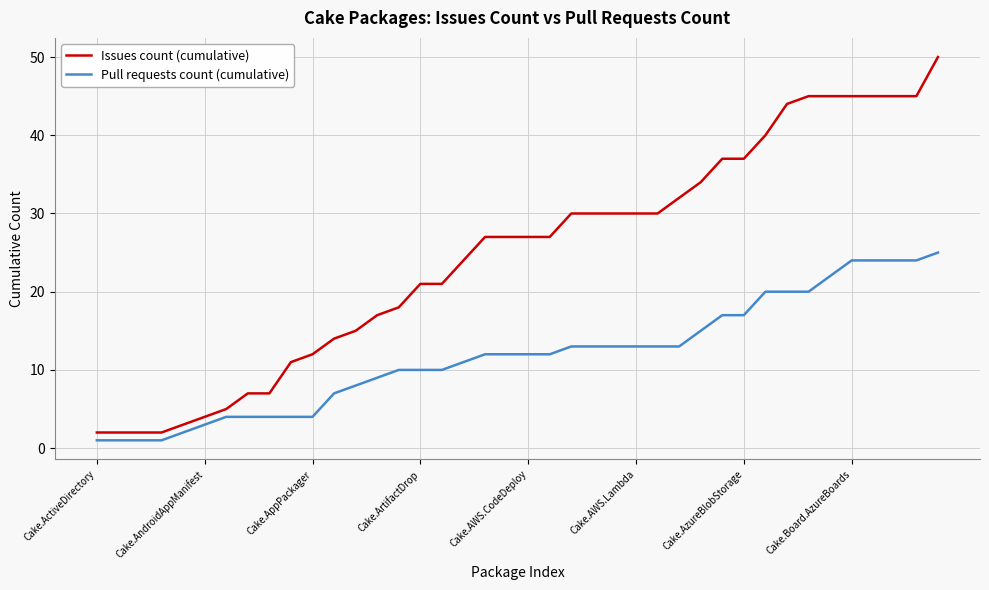

What is the difference between the maximum and minimum values in the Issues count (cumulative) series?

48